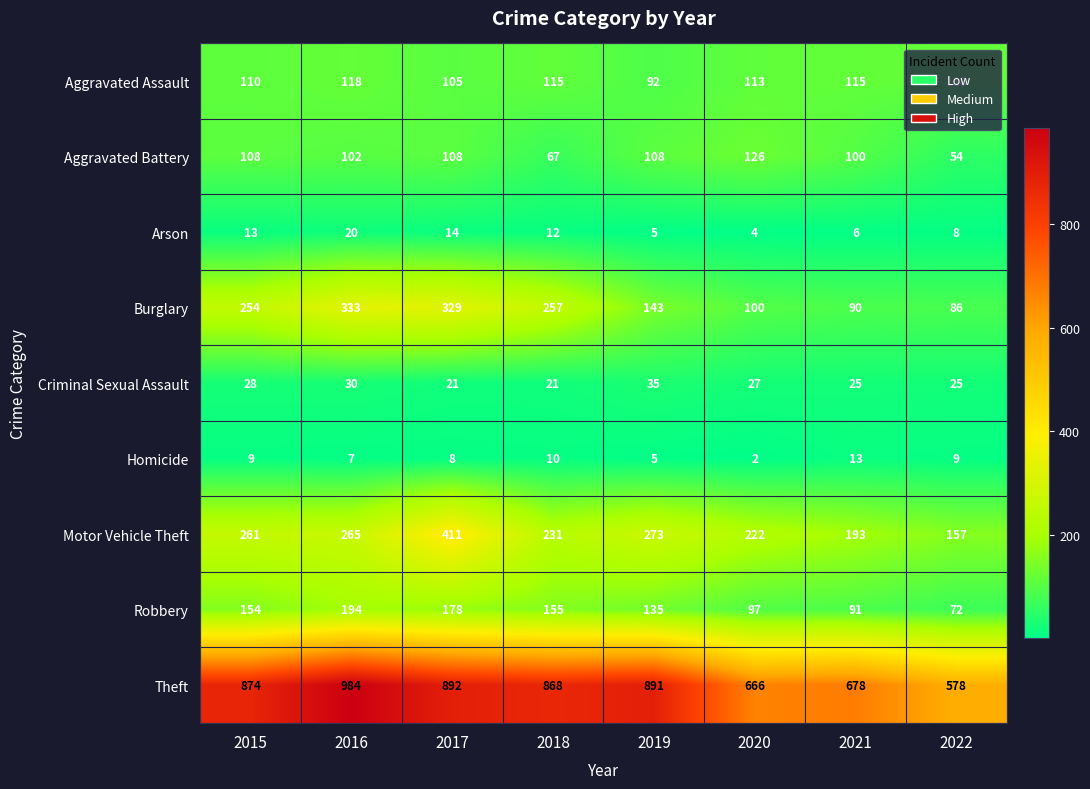

At which category is the sum across all series the highest?

2017